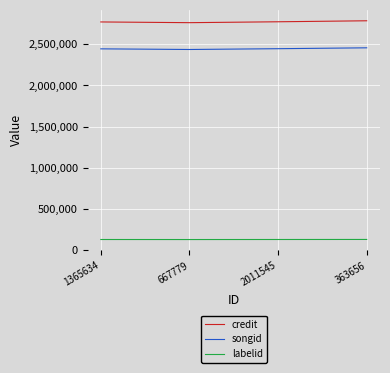

True or false: credit and labelid cross at least once.

False